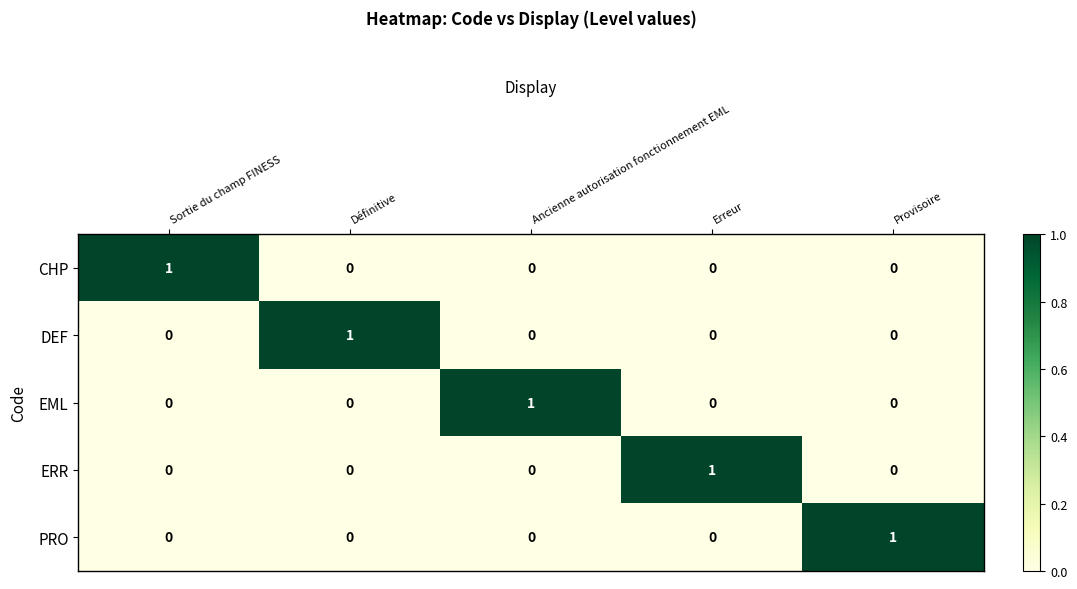

Count the DEF values in the range 0 to 1.

5